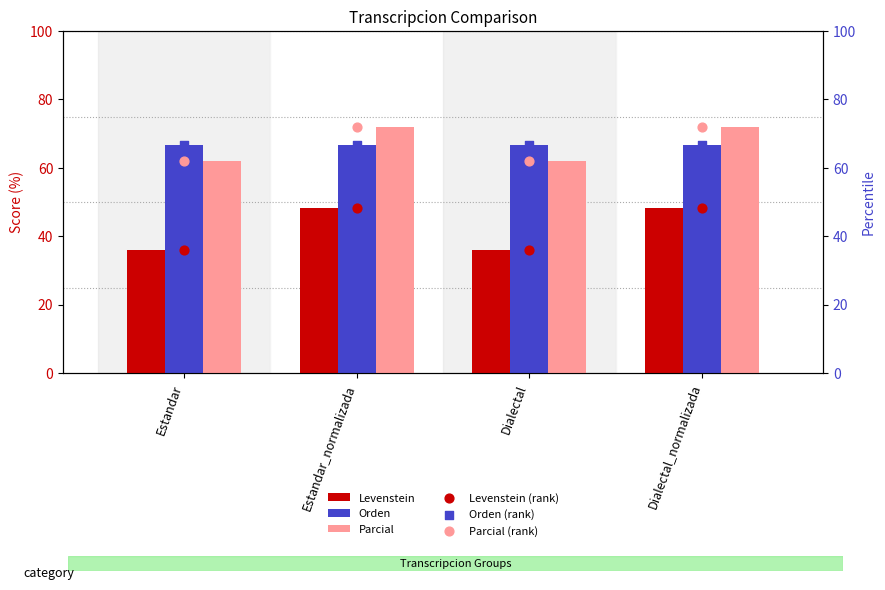

Which series reaches the maximum Y coordinate?

Parcial